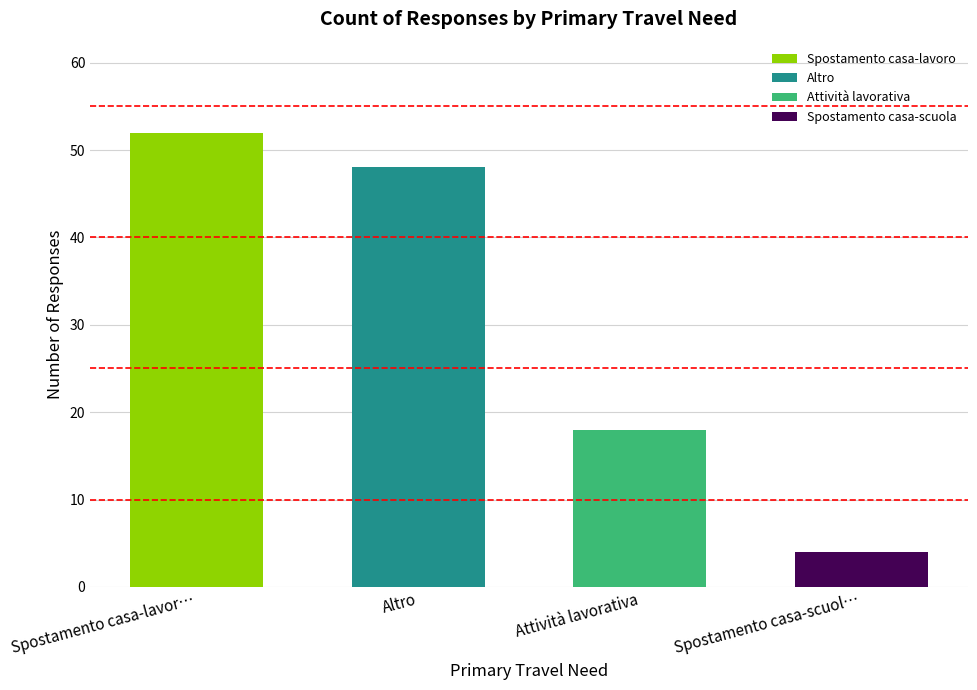

Rank the categories by value from highest to lowest.

Spostamento casa-lavoro, Altro, Attività lavorativa, Spostamento casa-scuola